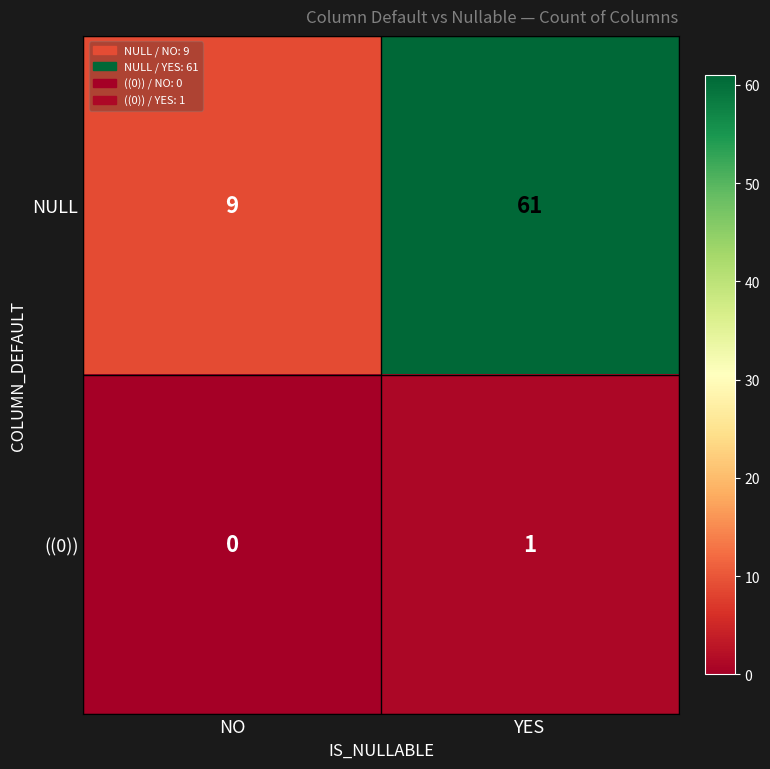

The ((0)) series shows 1 at NO. True or false?

False